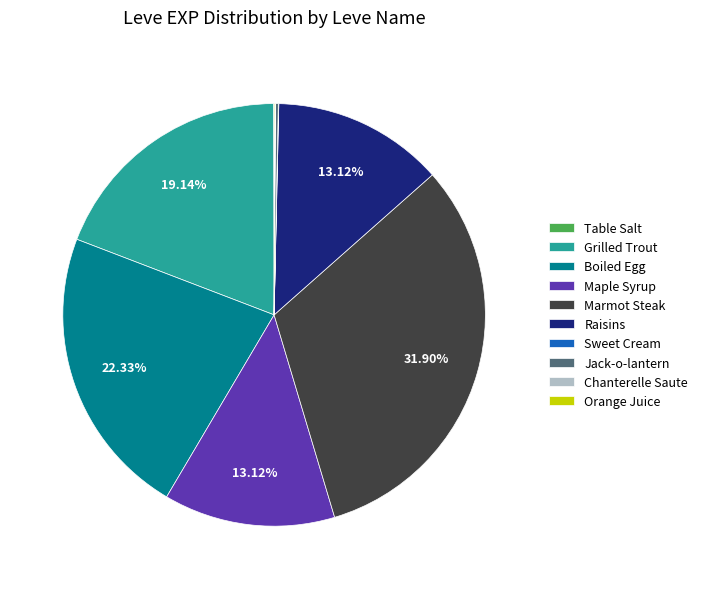

To the nearest percent, what is the difference between the largest and smallest slice percentages?

32%